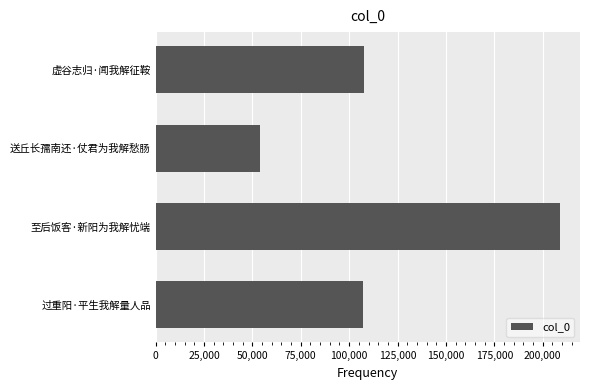

Read the value at 虚谷志归·闻我解征鞍.

107830